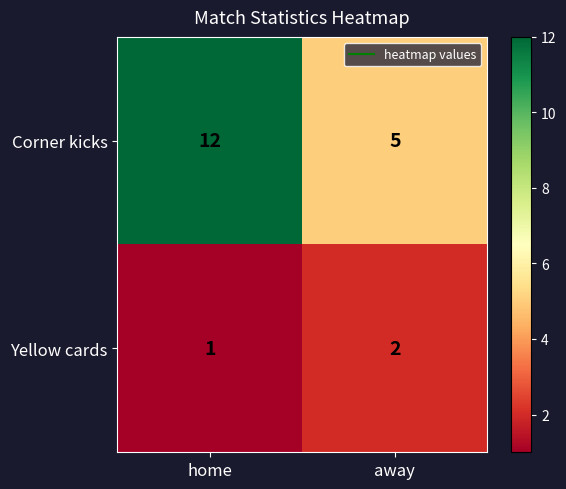

List the series in order of their overall mean, lowest first.

Yellow cards, Corner kicks